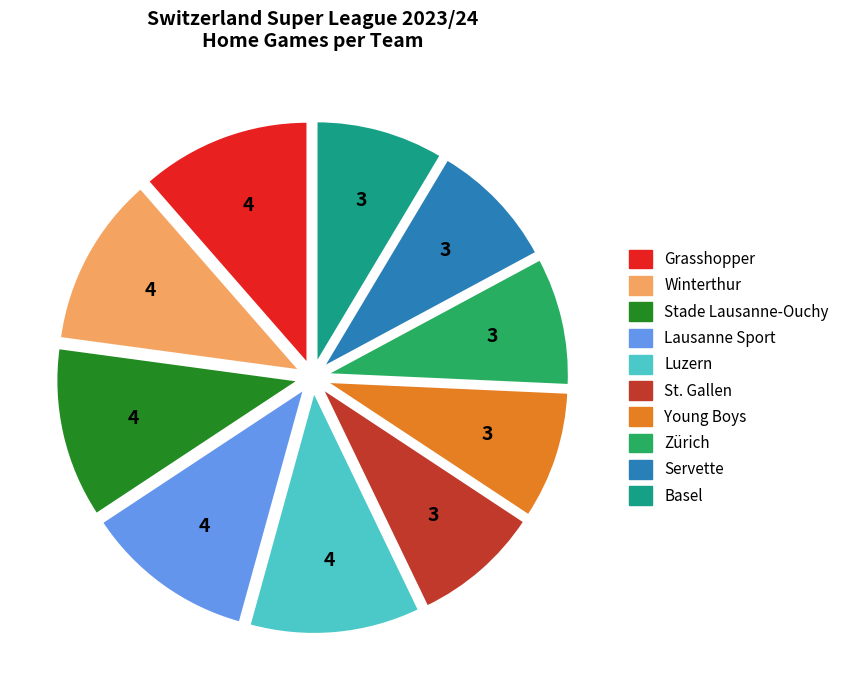

Is there a majority slice in this chart?

No